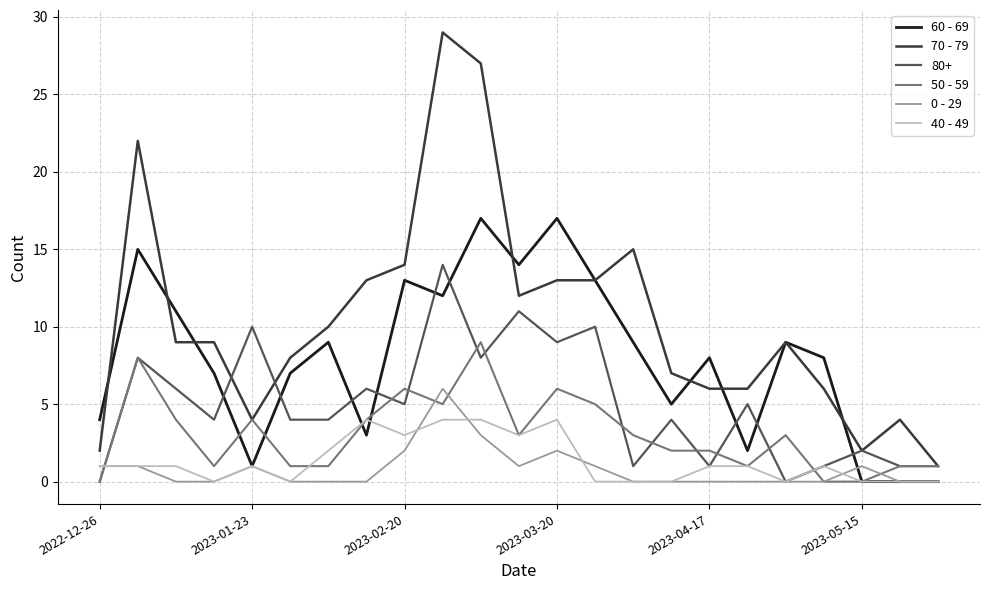

Rank the series by their maximum value, from lowest to highest.

40 - 49, 0 - 29, 50 - 59, 80+, 60 - 69, 70 - 79